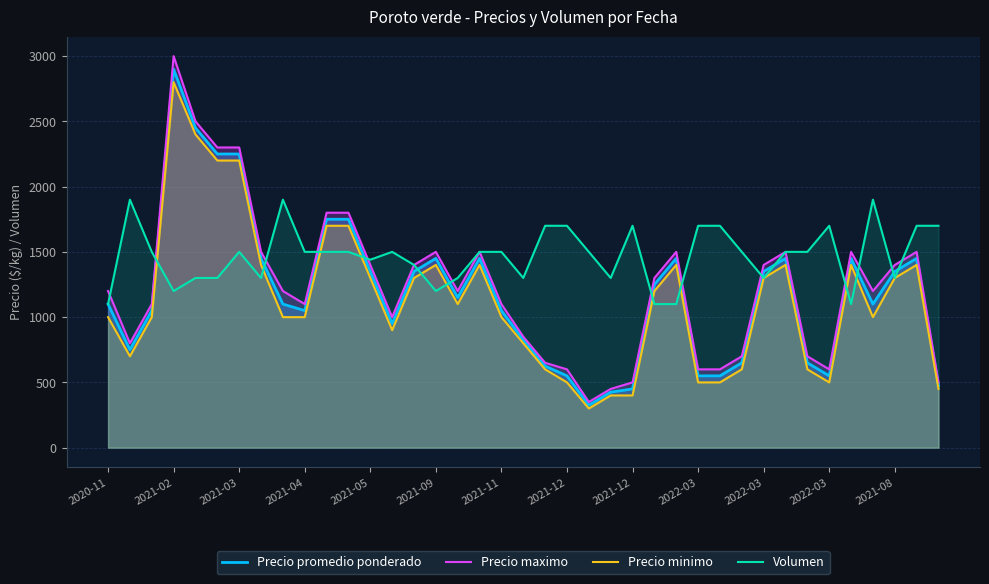

What is the average value of the Volumen series?

1470